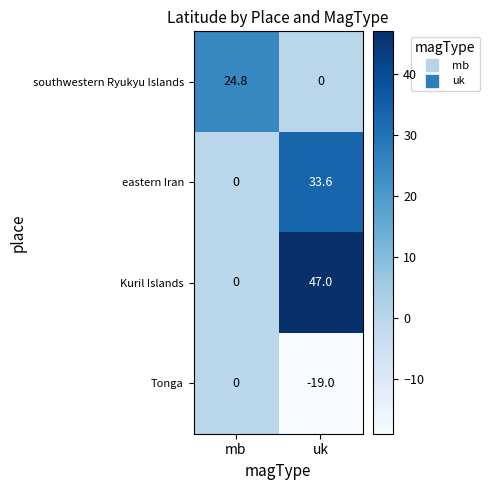

Which series has the widest spread of values?

Kuril Islands